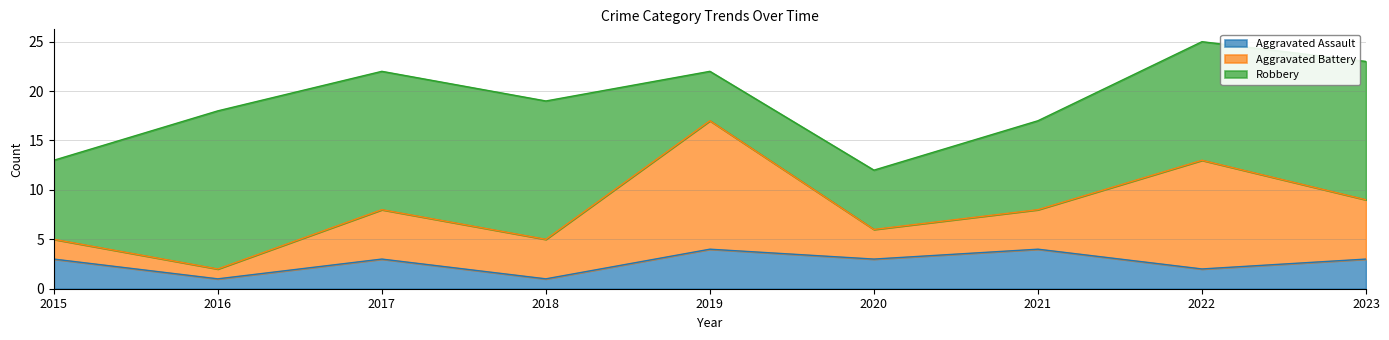

True or false: Aggravated Assault has more than 2 points higher than both neighbors.

True